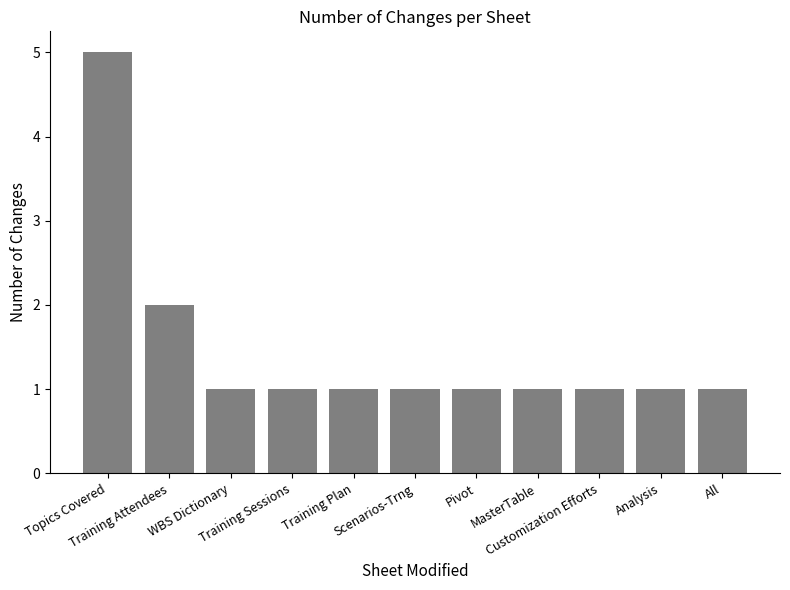

Reading left to right, what are all the values shown in this chart?

5	2	1	1	1	1	1	1	1	1	1